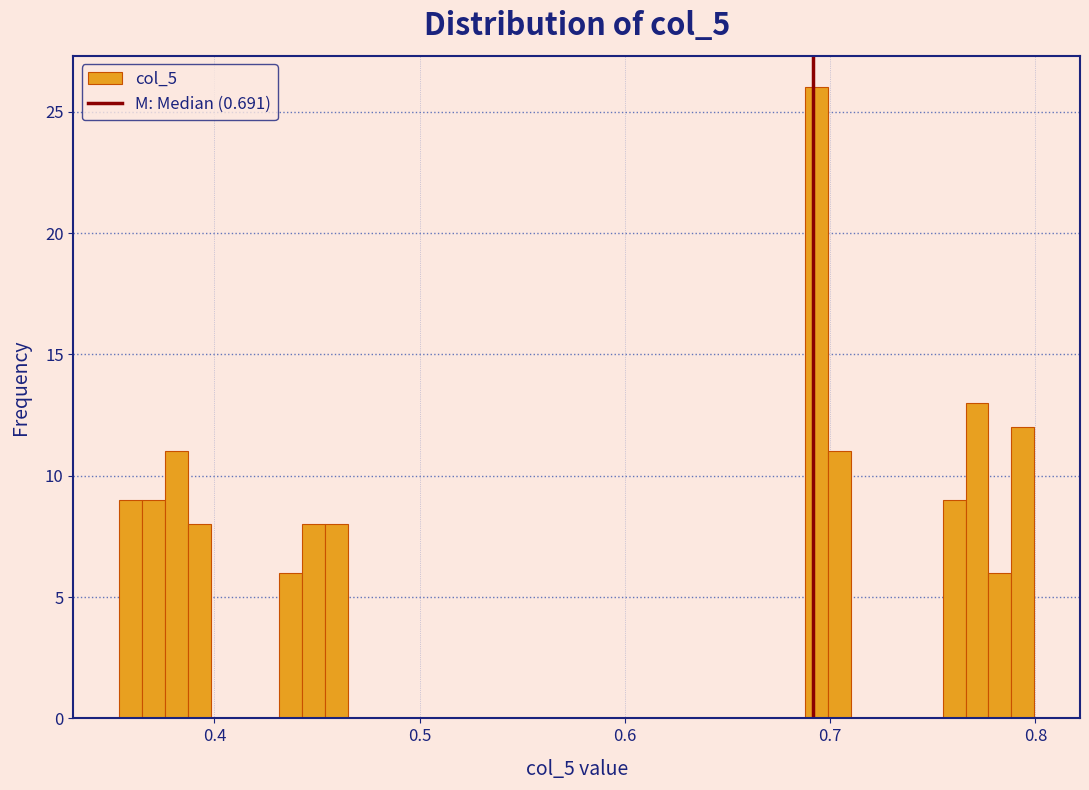

Read against the x-axis, roughly where is the centre of the tallest bar?

0.69